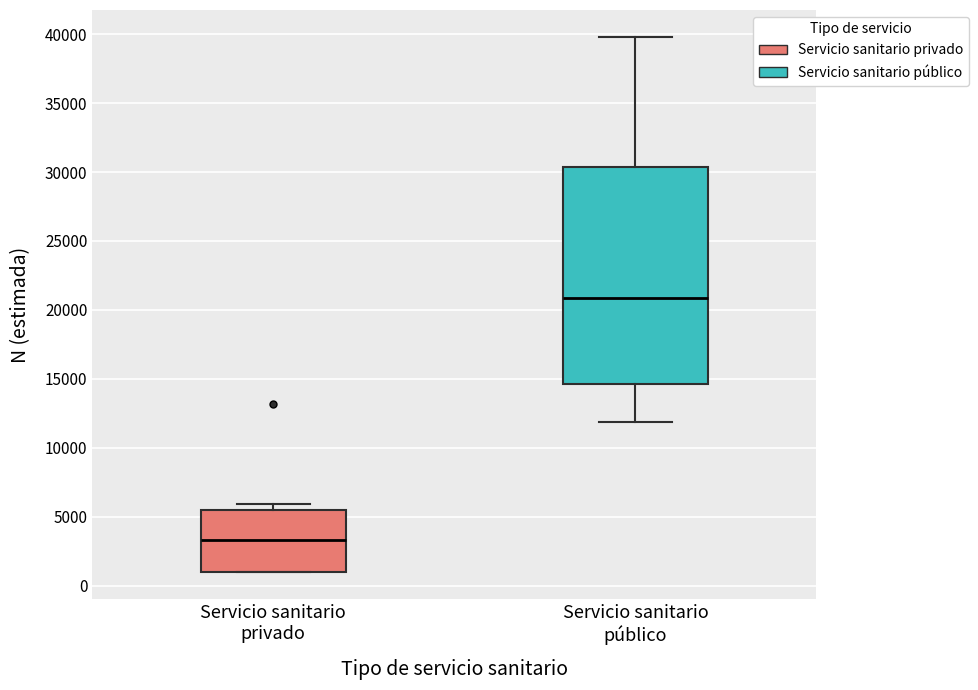

Which box is the tallest, from its lower edge to its upper edge?

Servicio sanitario público